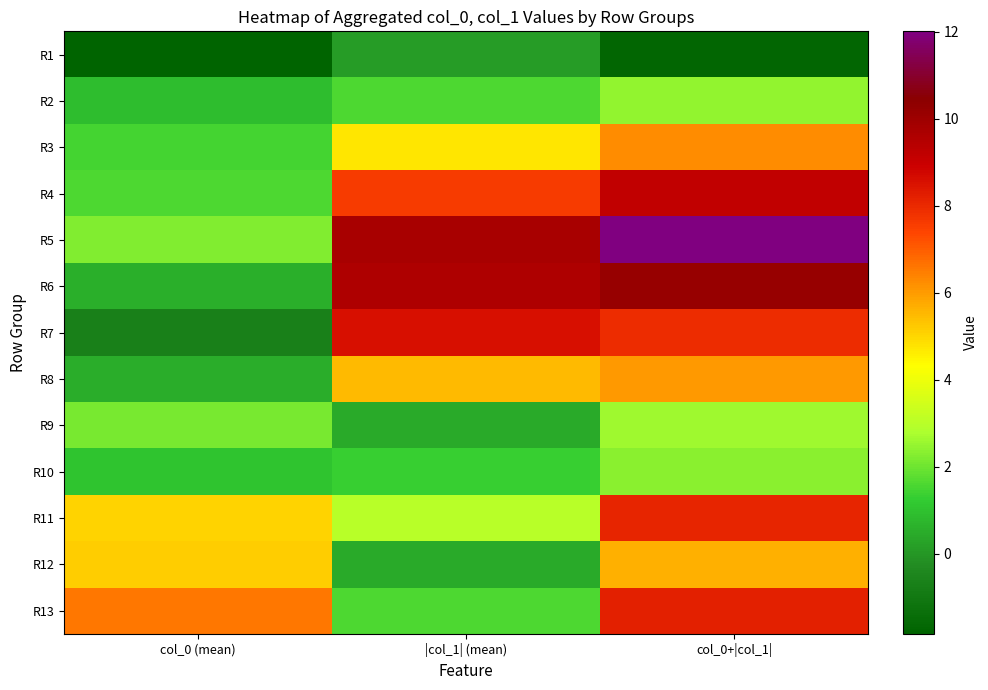

At col_0 (mean), list the series in order from smallest to largest.

R1, R7, R8, R6, R2, R10, R3, R4, R9, R5, R11, R12, R13